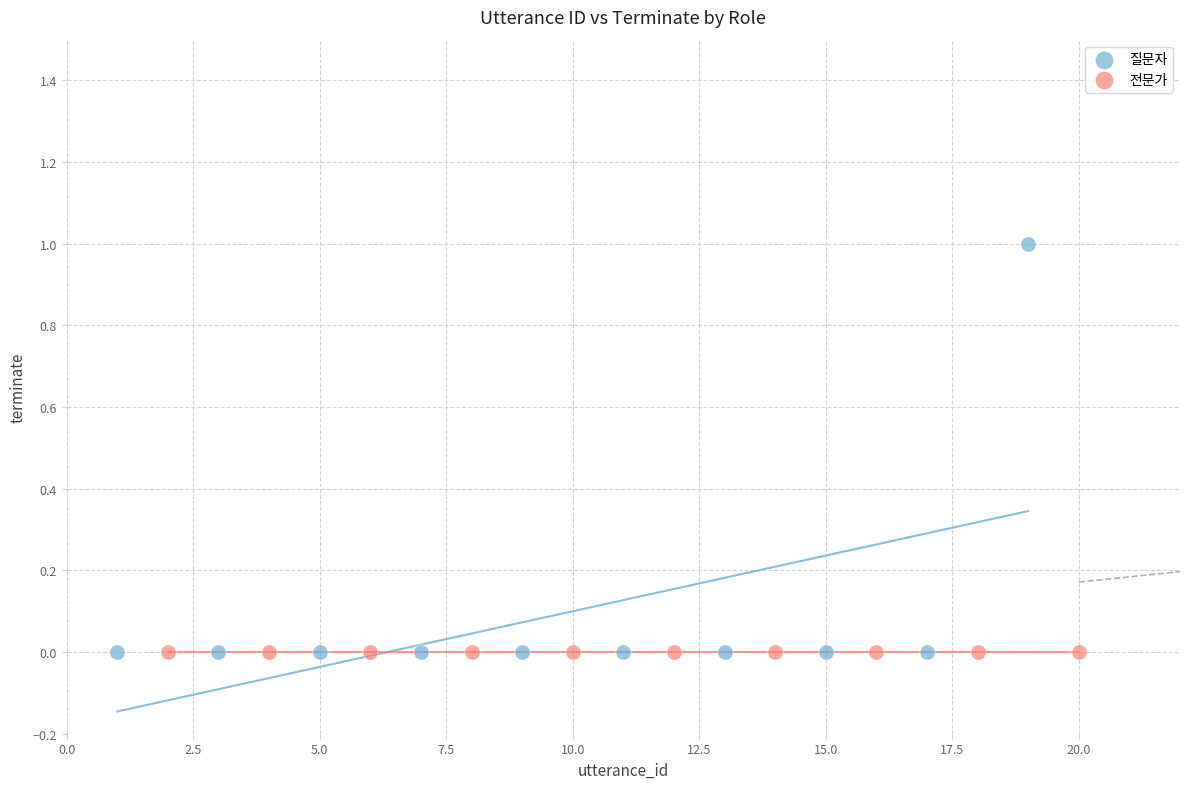

Which series reaches the maximum Y coordinate?

질문자